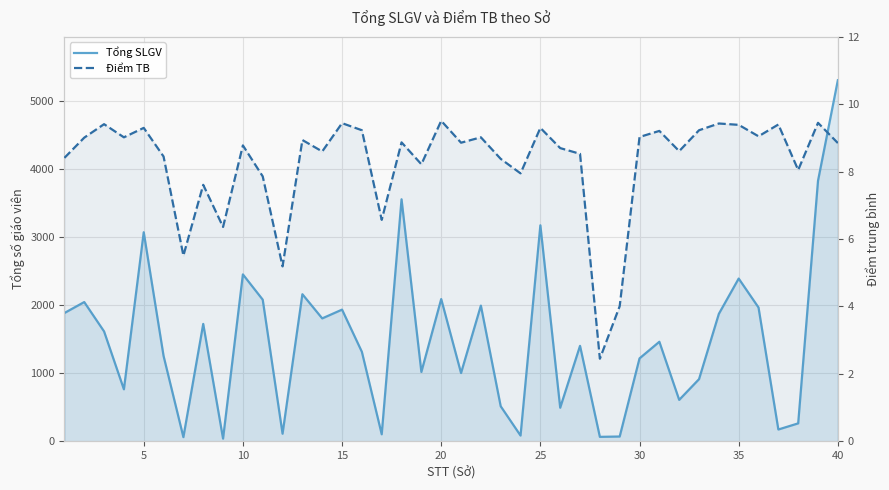

At how many categories does at least one series exceed 5110?

1